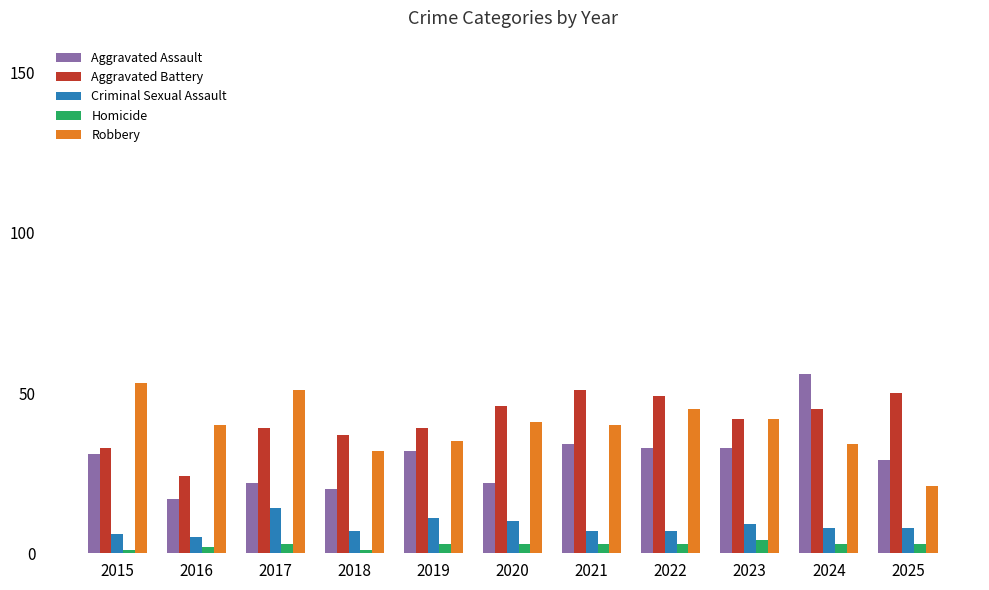

Read the Aggravated Battery value at 2015.

33